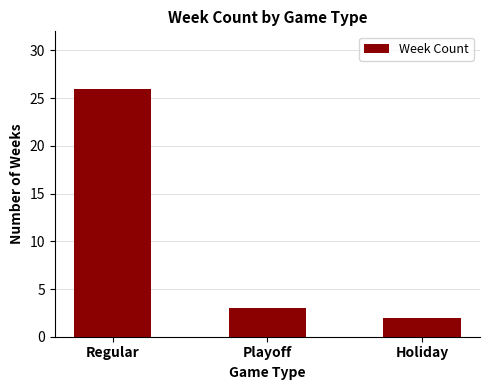

Reading right to left, what are all the values shown in this chart?

2	3	26